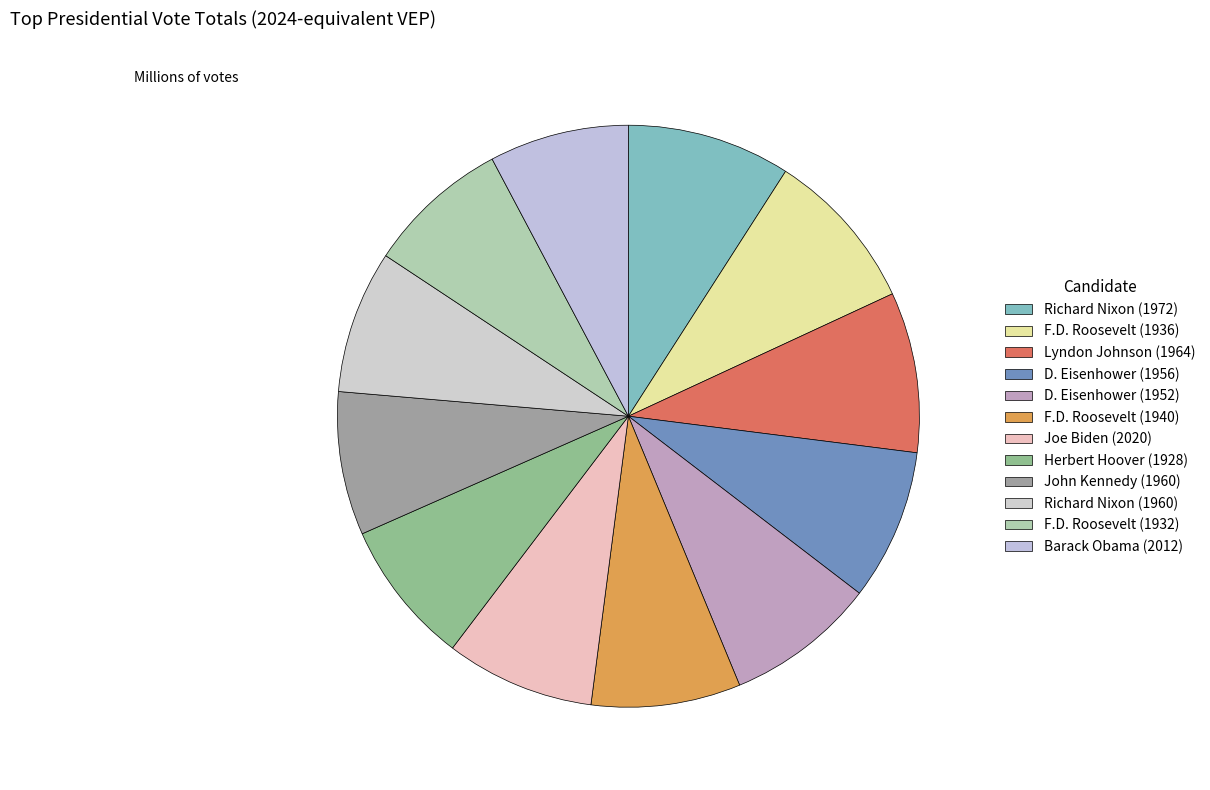

Is there a majority slice in this chart?

No